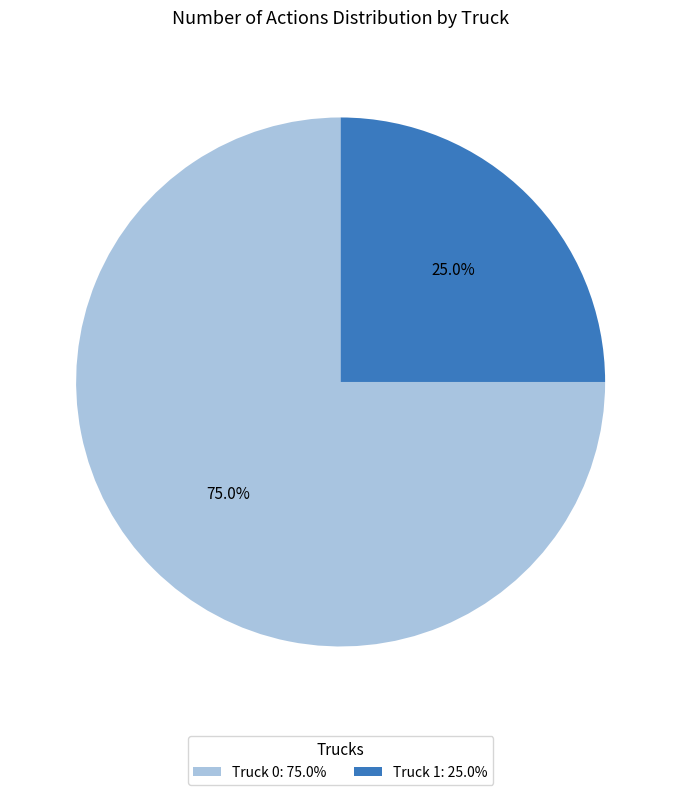

How many slices are in this pie chart?

2